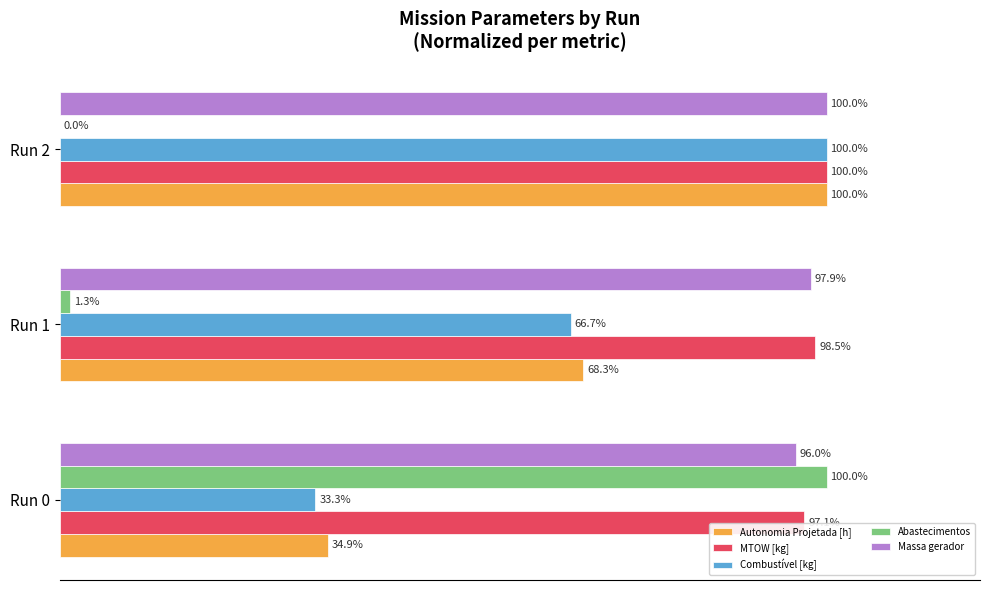

Which category has the highest value in the Abastecimentos series?

Run 0